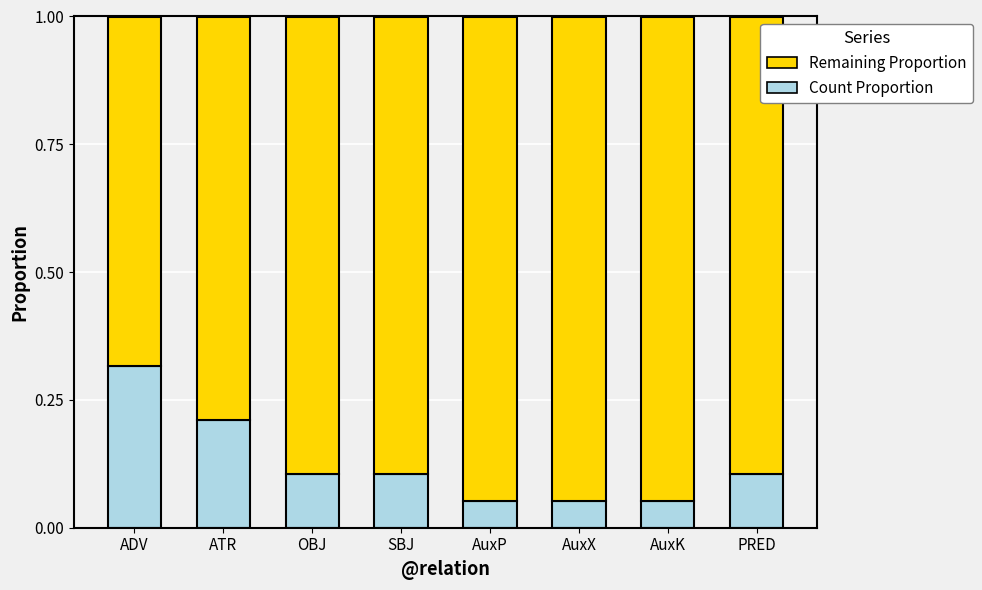

How many distinct data groups are displayed?

2